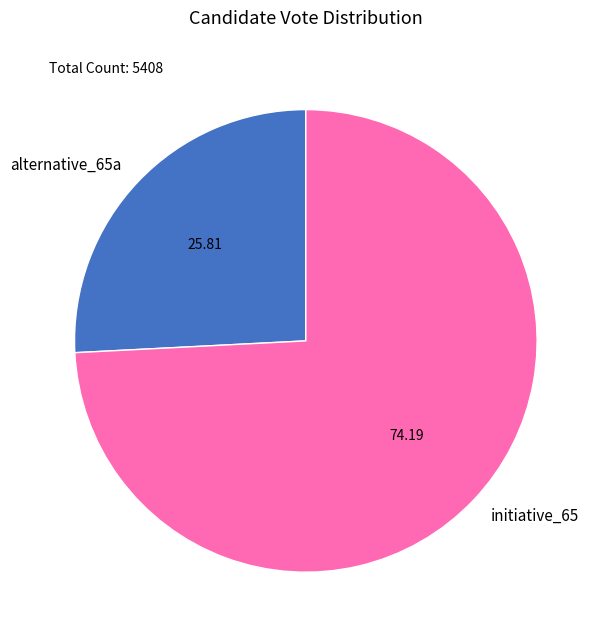

Do initiative_65 and alternative_65a together represent more than half of the pie?

Yes